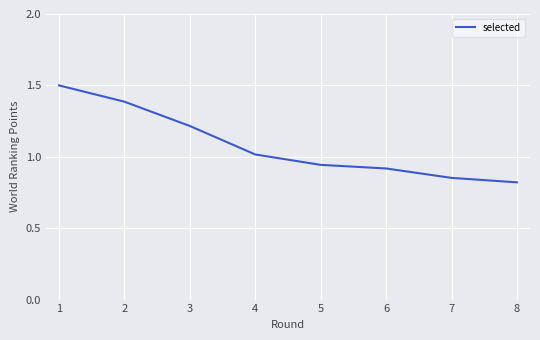

Is this an area chart (filled region under the line)?

No